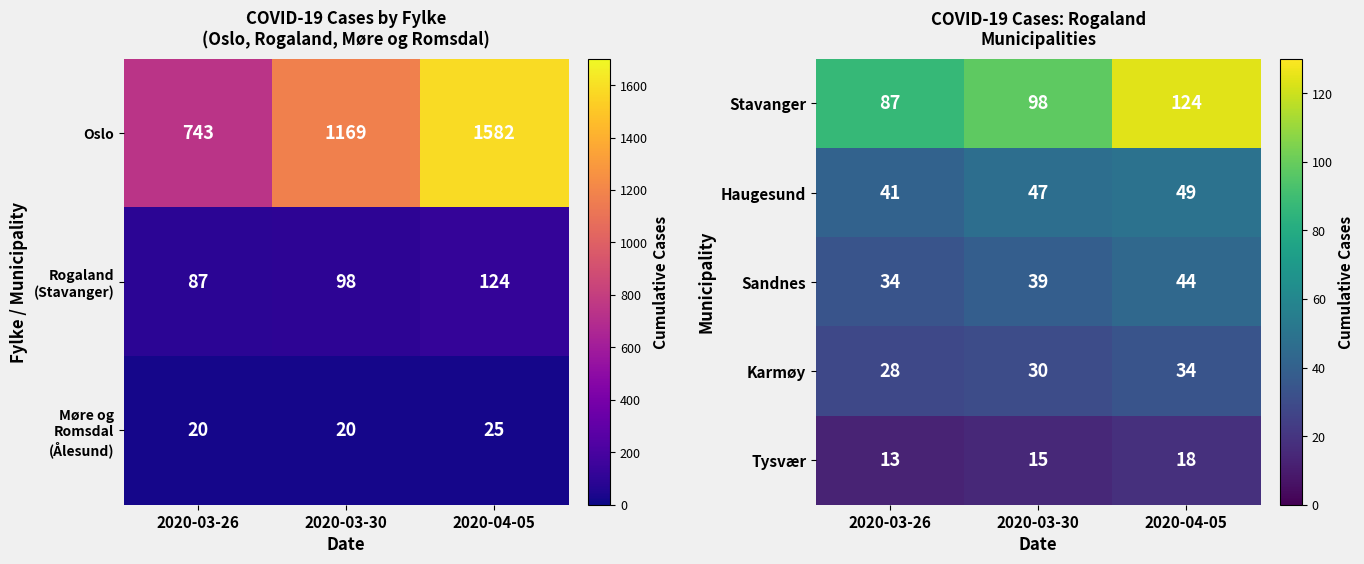

What is the sum of all Haugesund values?

137